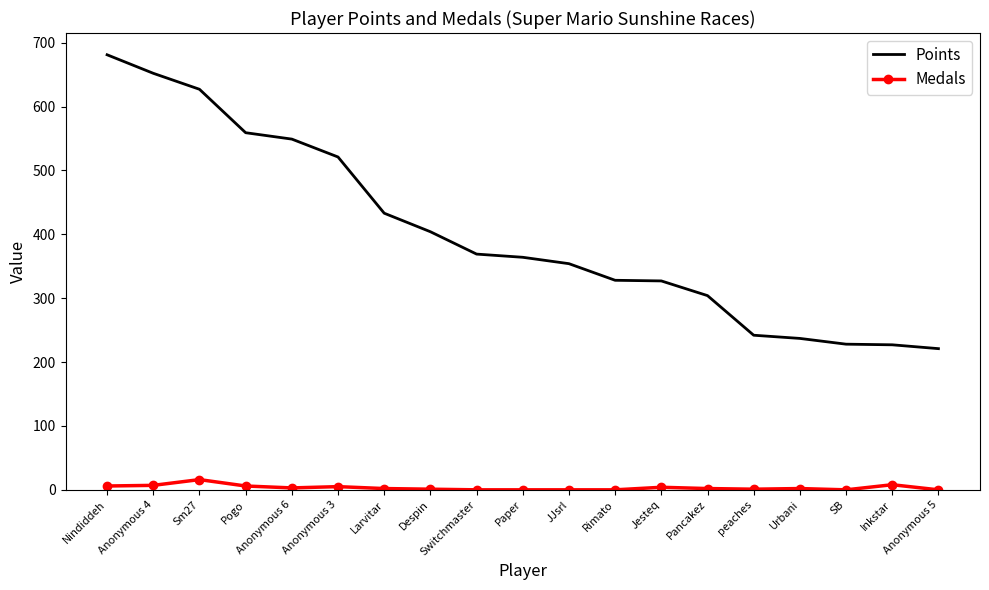

What is the greatest value displayed?

681